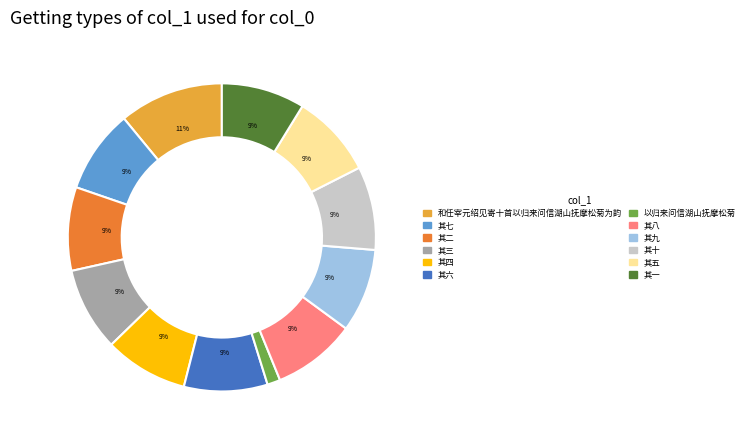

Which slice is the smallest?

以归来问信湖山抚摩松菊